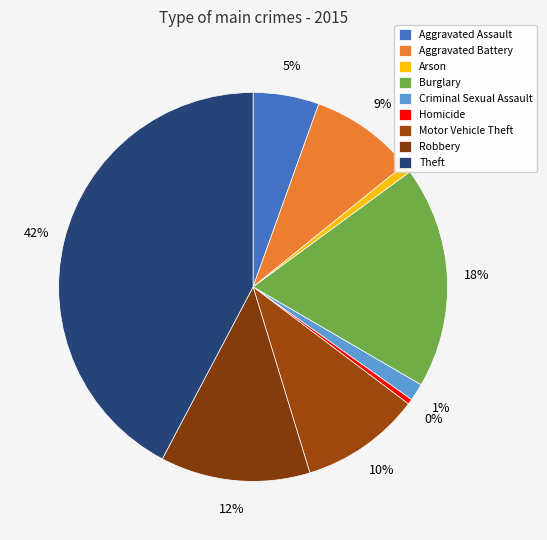

Is it true that Criminal Sexual Assault is 11% of the pie?

False